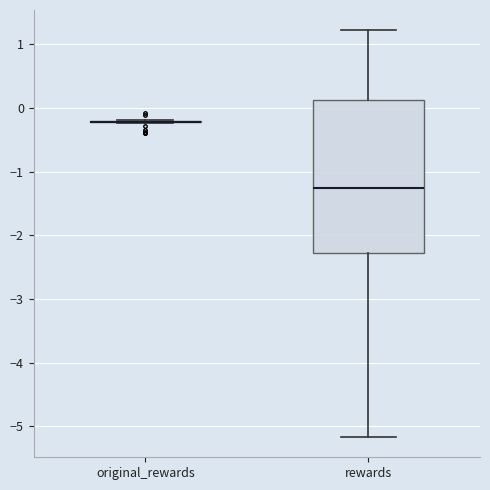

Where does the upper whisker of the box for rewards end on the y-axis? The values are not printed on the chart, so give them approximately, as read against the axis.

1.2